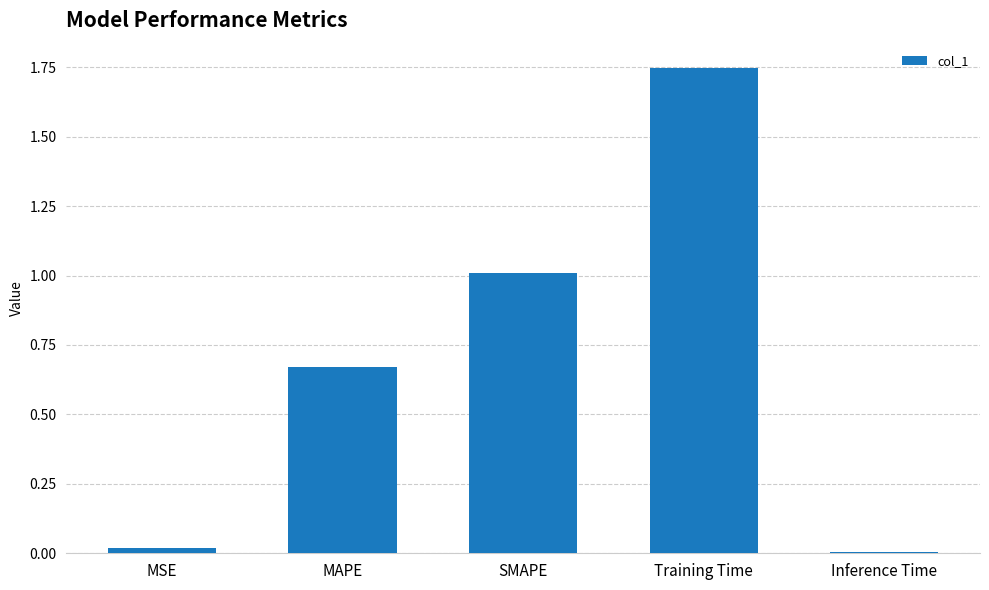

The value at SMAPE is 1.0. True or false?

True